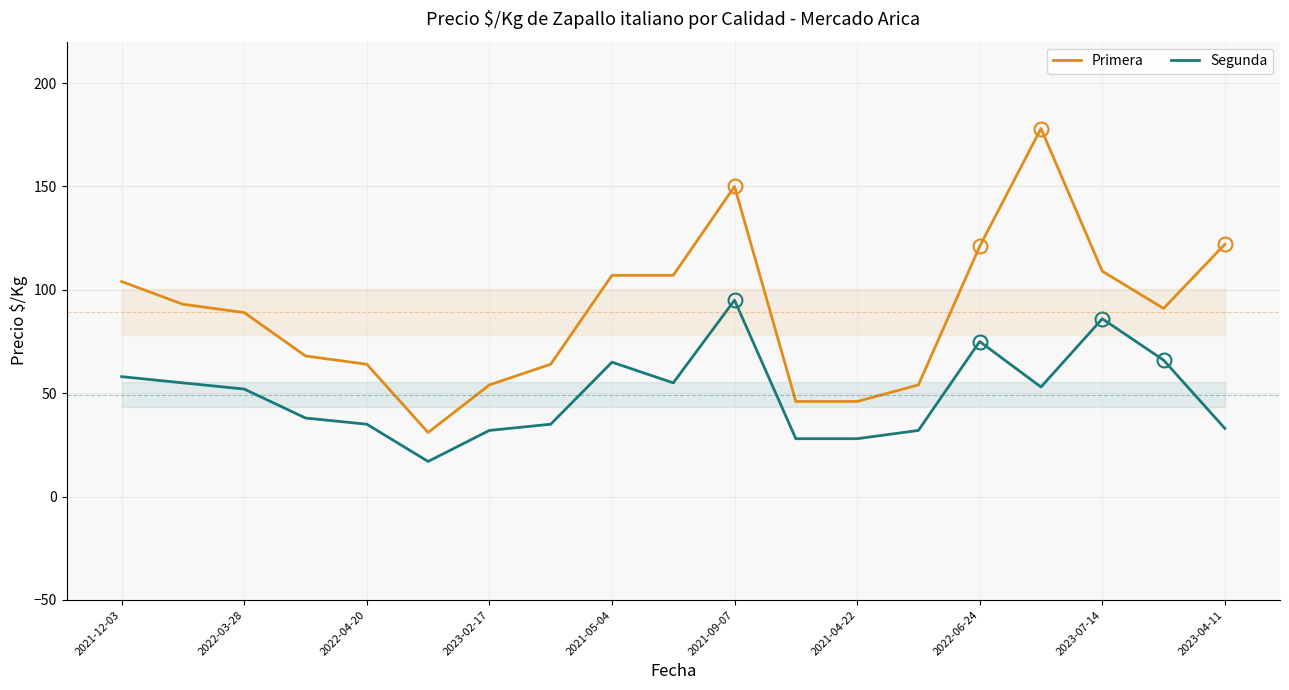

In Segunda, how many points are higher than both neighbors (excluding endpoints)?

4